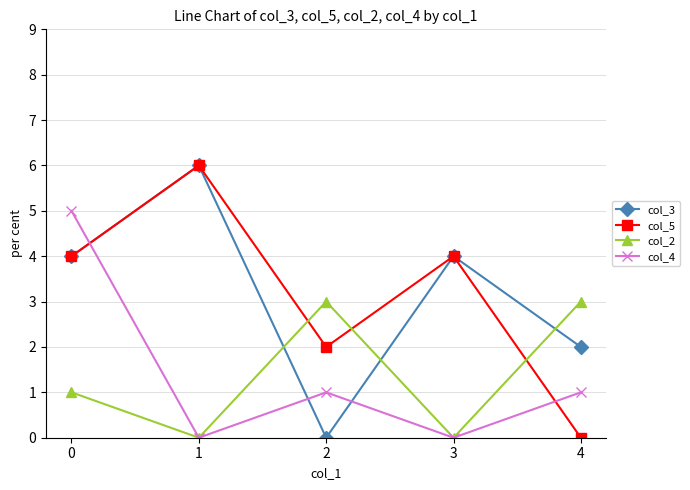

The col_5 series shows 2 at 0. True or false?

False